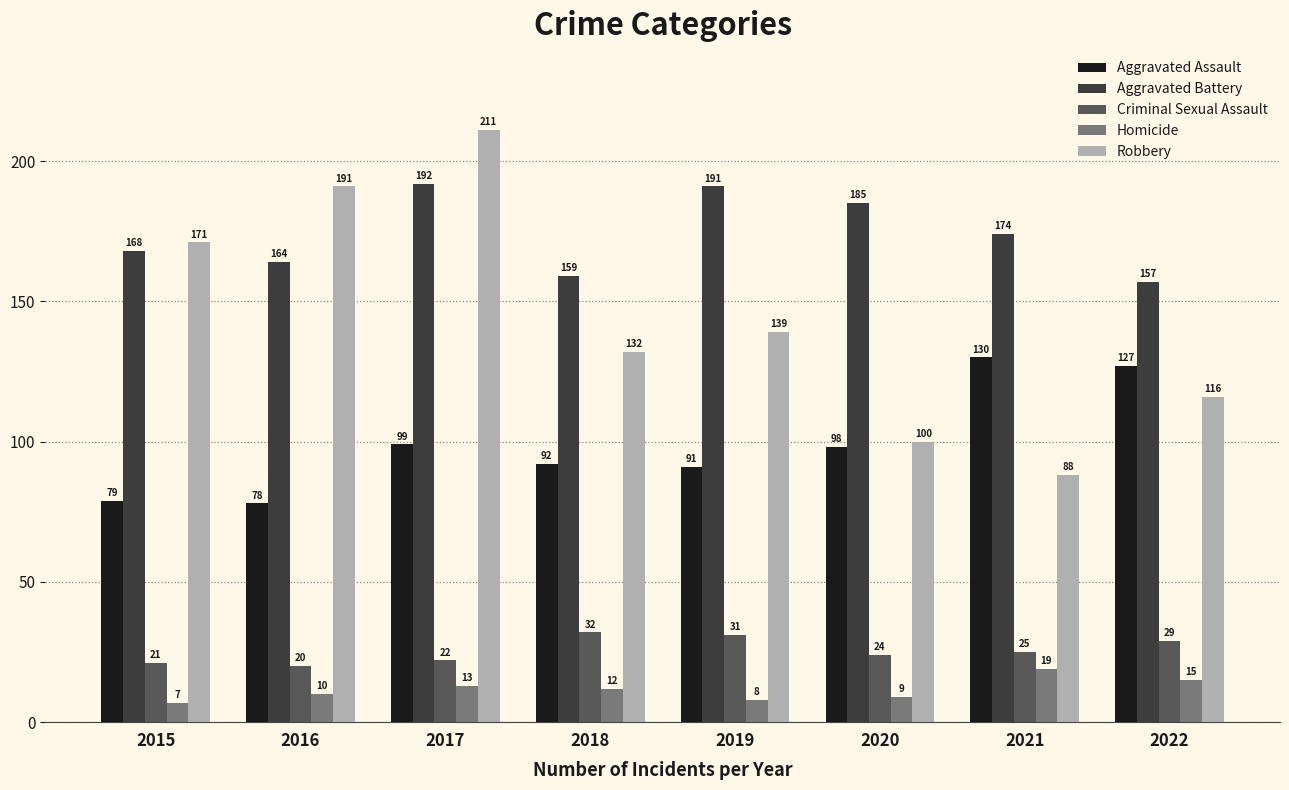

What is the maximum value for Criminal Sexual Assault?

32